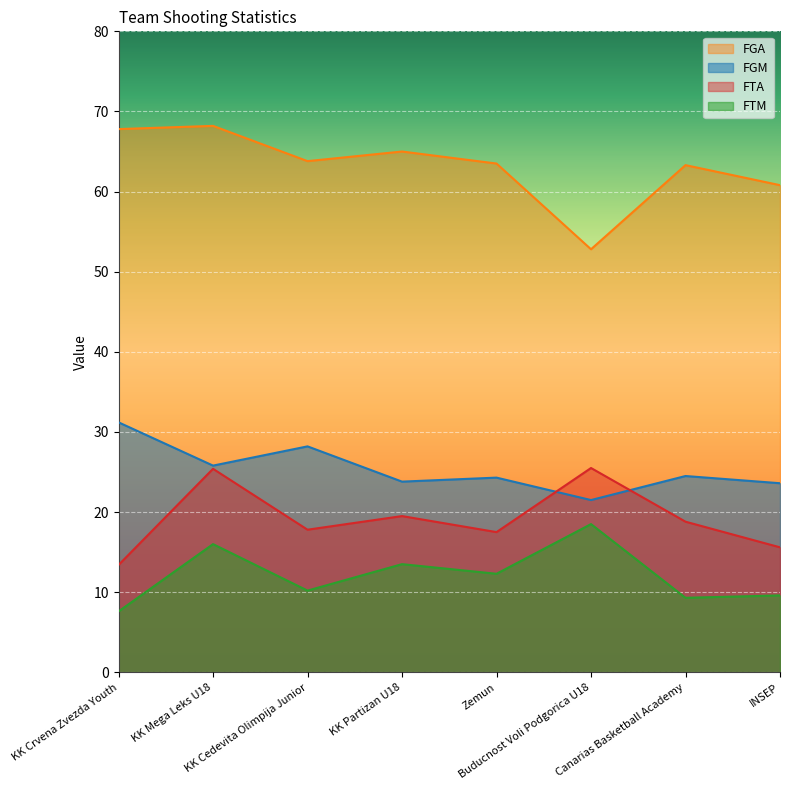

Which series changed the most between Zemun and Buducnost Voli Podgorica U18?

FGA